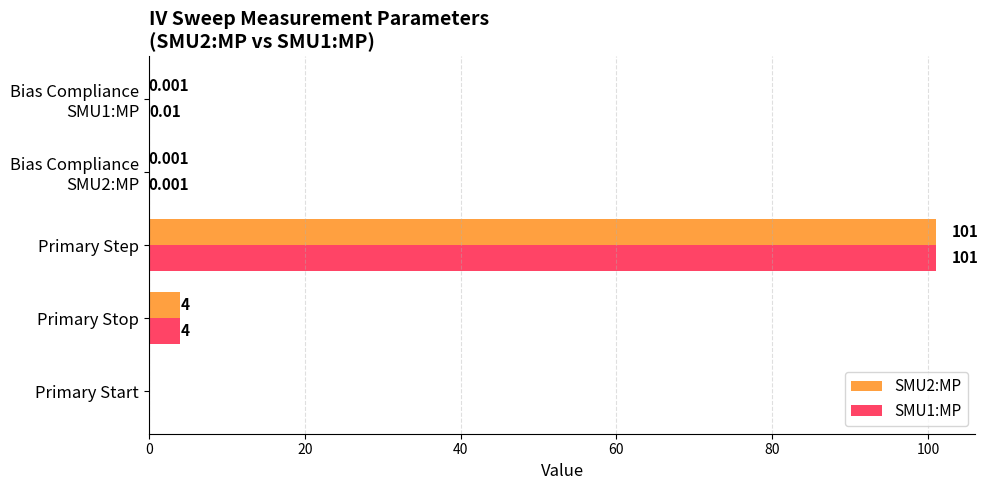

Which category has the highest value in the SMU2:MP series?

Primary Step